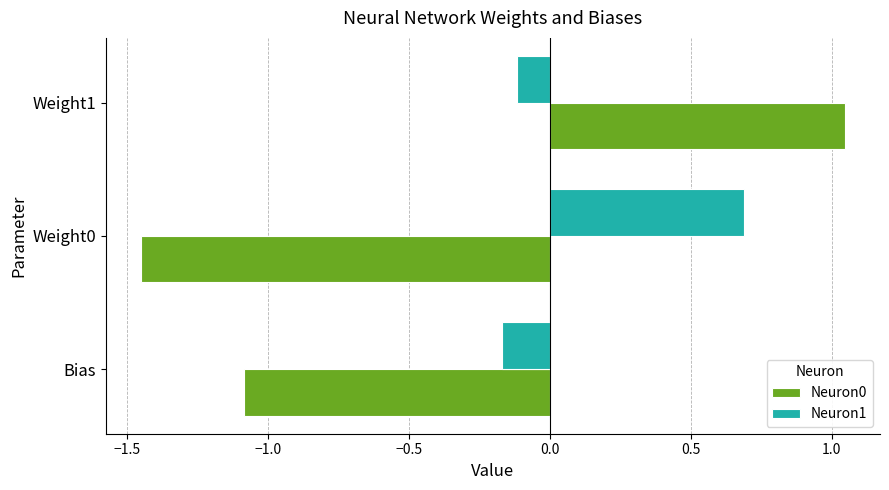

How many data points in Neuron0 are less than -1?

2